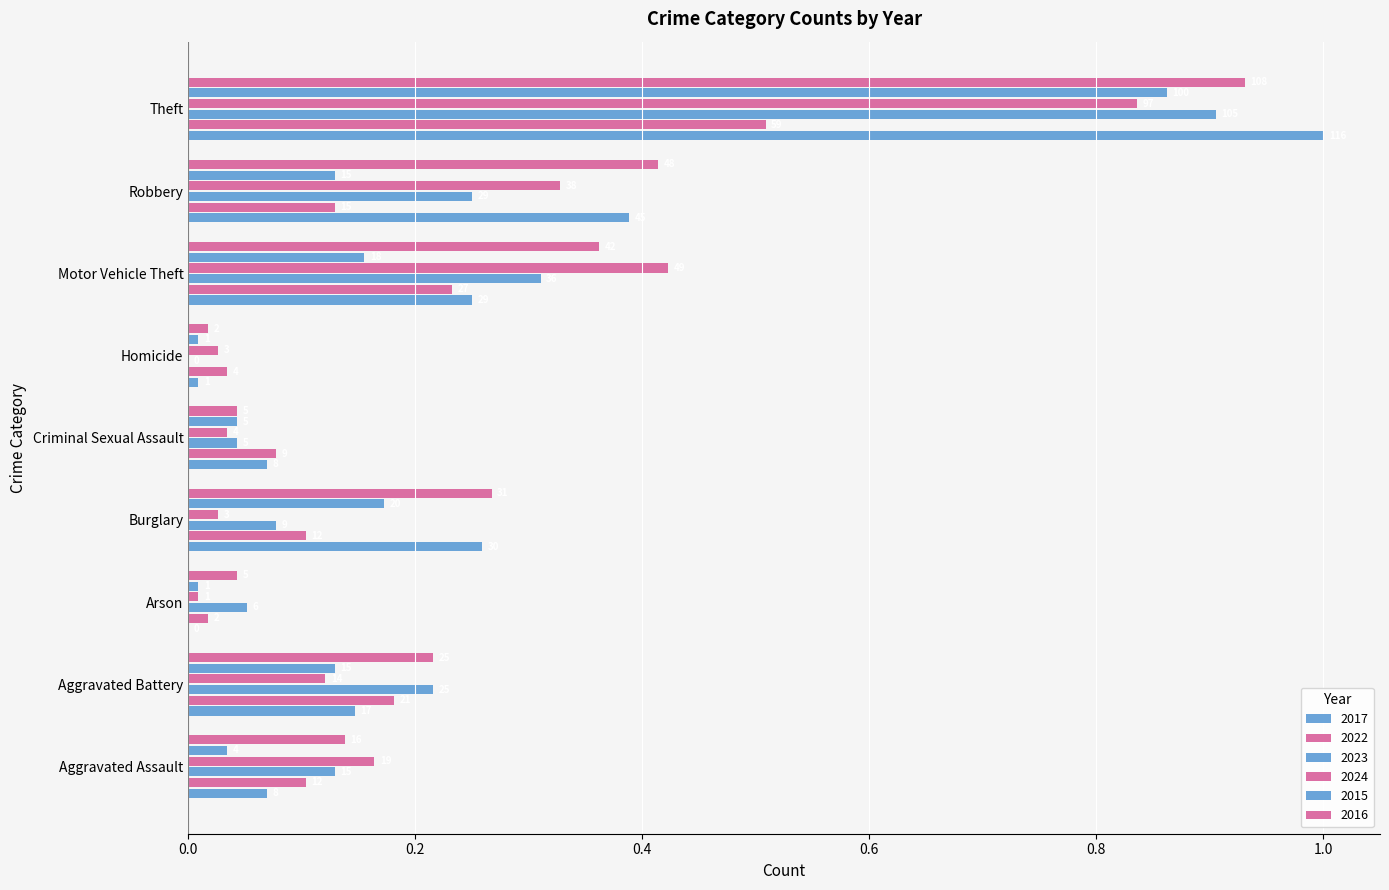

What is the average value of the 2015 series?

0.2